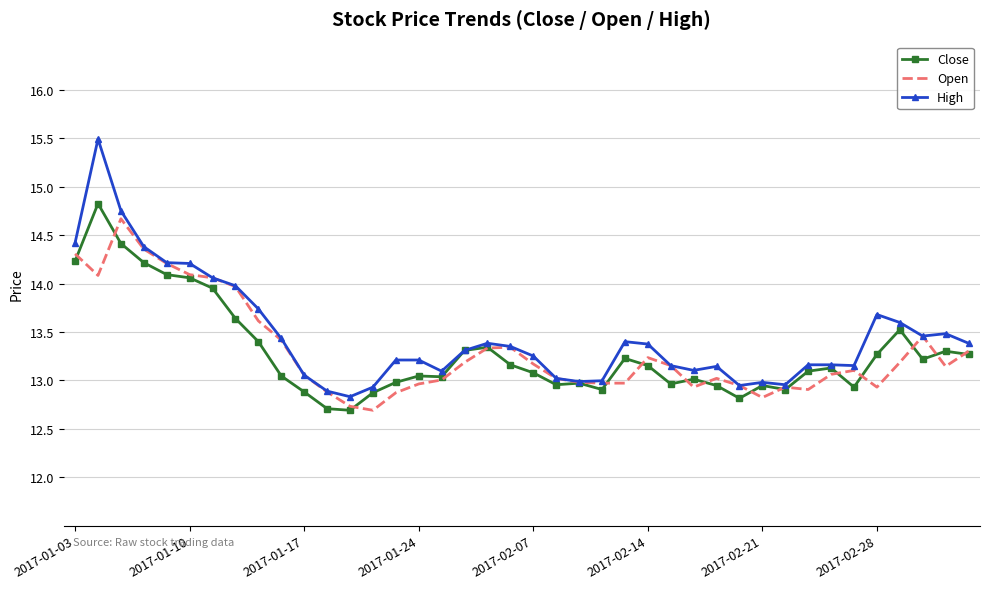

Which series has the widest spread of values?

High